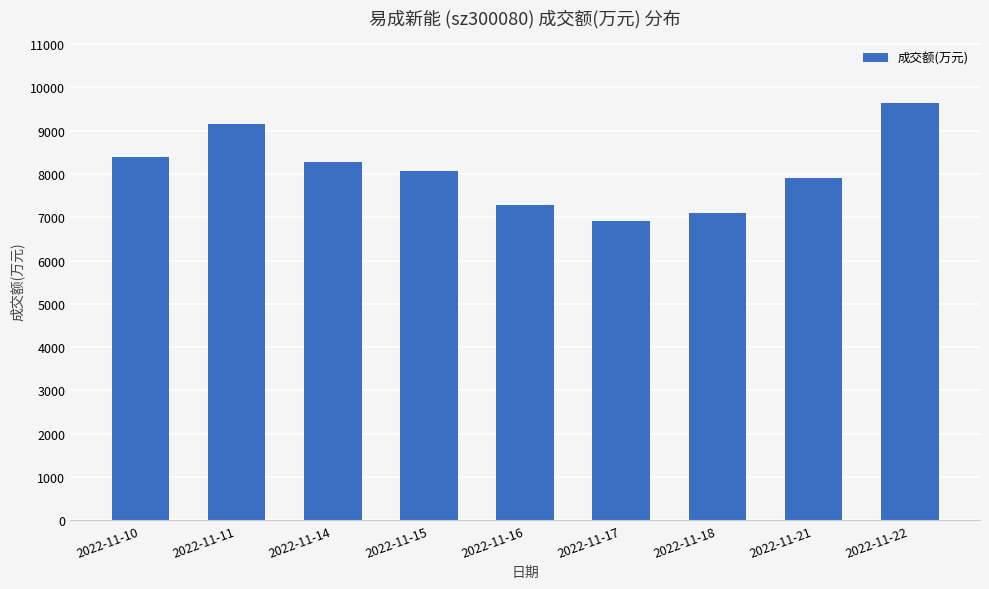

List the labels in order of value, smallest first.

2022-11-17, 2022-11-18, 2022-11-16, 2022-11-21, 2022-11-15, 2022-11-14, 2022-11-10, 2022-11-11, 2022-11-22